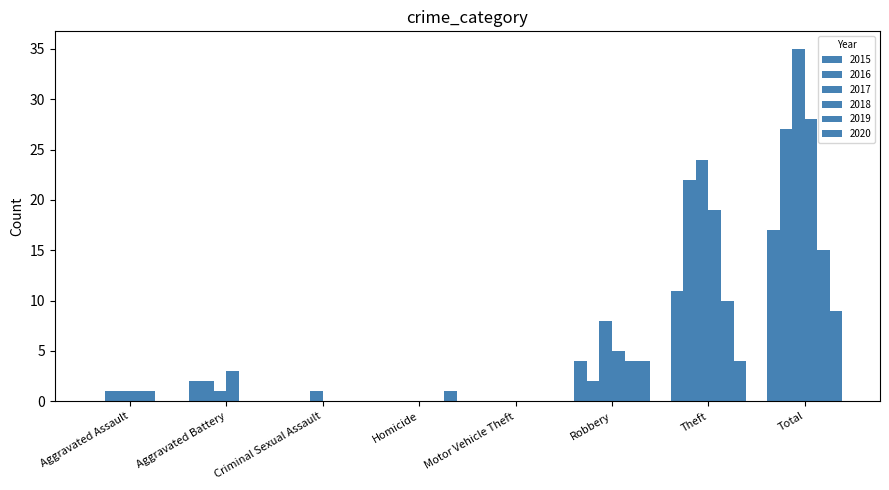

Reading right to left, extract all data points from this chart.

2015: 17	11	4	0	0	0	2	0
2016: 27	22	2	0	0	0	2	1
2017: 35	24	8	0	0	1	1	1
2018: 28	19	5	0	0	0	3	1
2019: 15	10	4	0	0	0	0	1
2020: 9	4	4	0	1	0	0	0